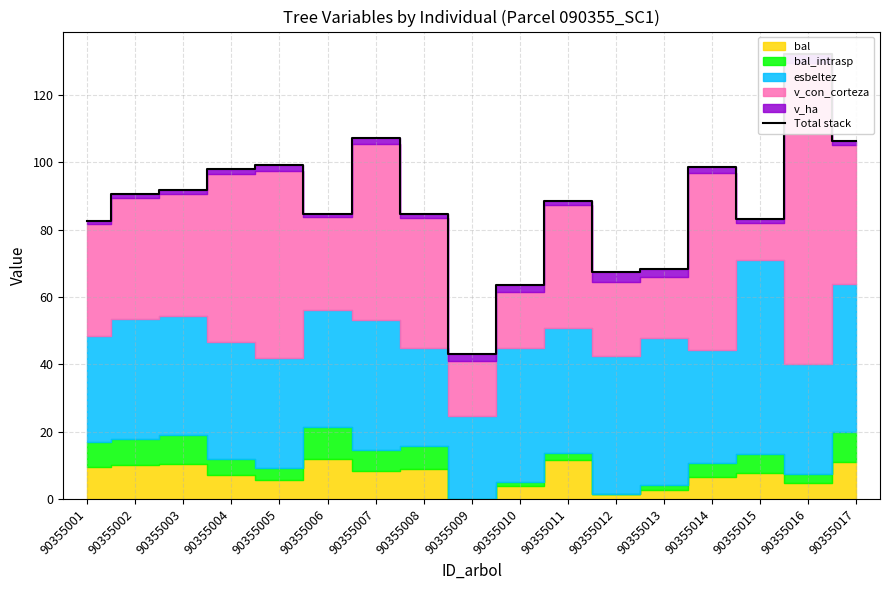

How many values are below 88?

8